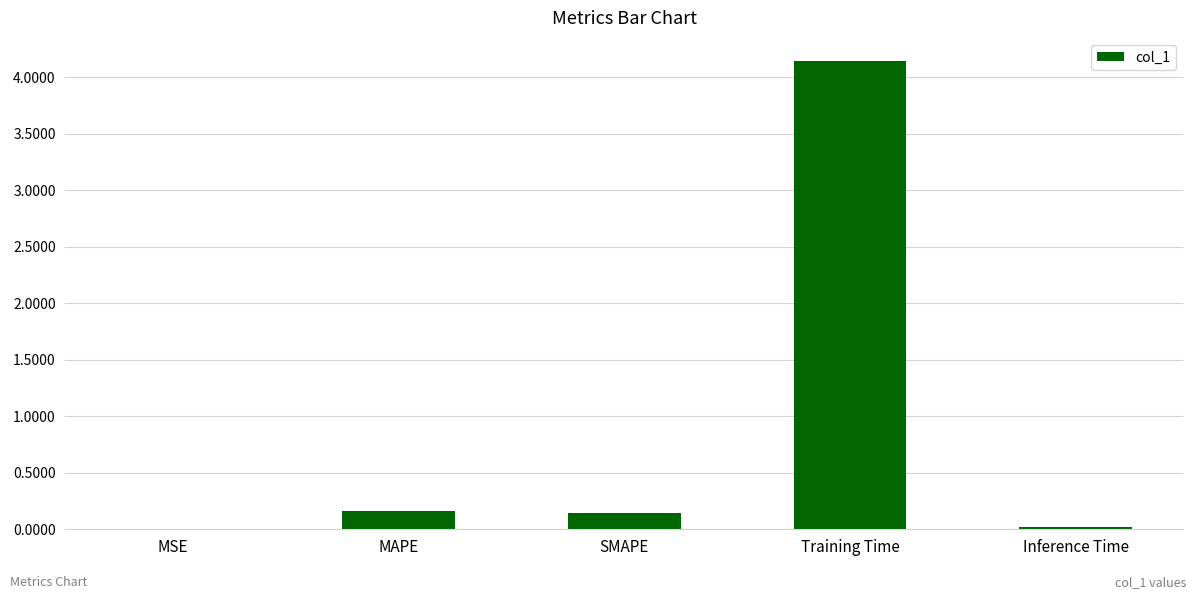

What is the sum of all values?

4.5